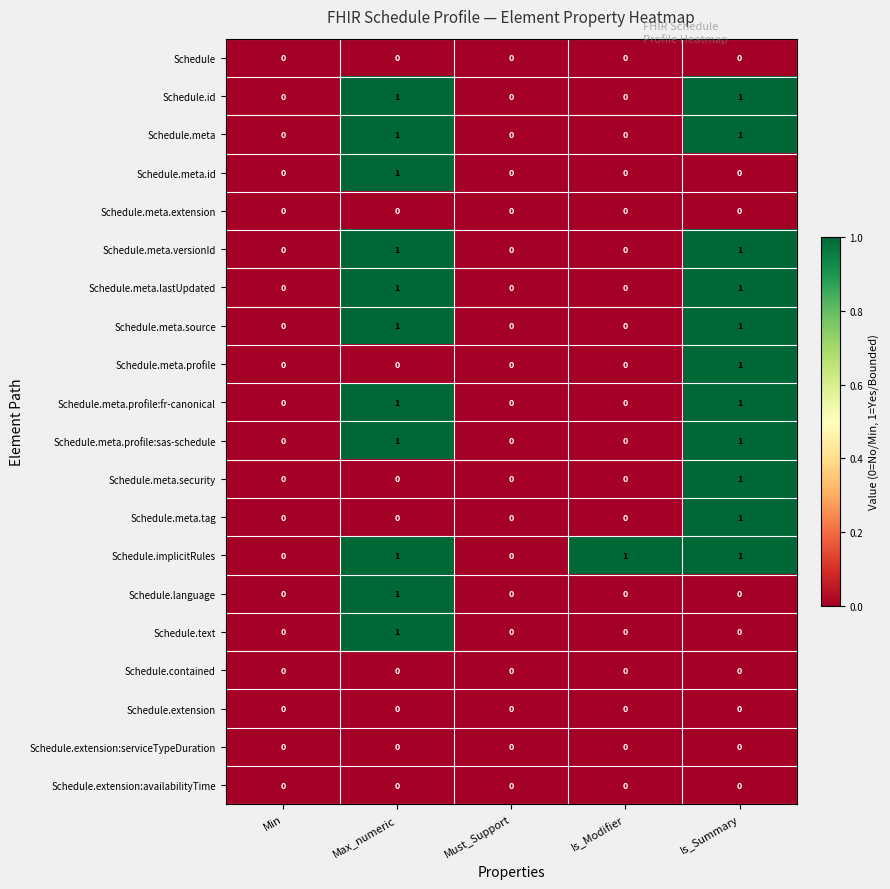

Which series has the largest total across all categories?

Schedule.implicitRules